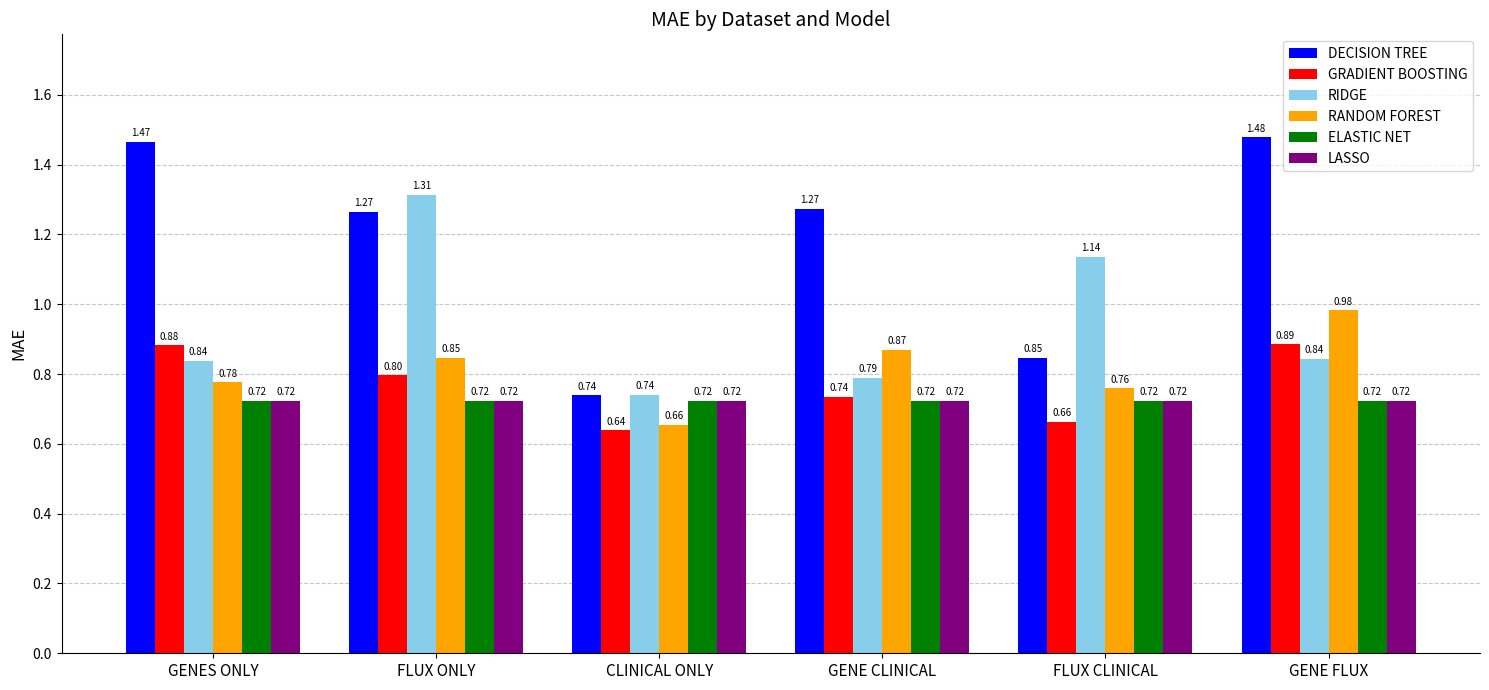

Is the value of RANDOM FOREST at FLUX ONLY greater than the value of LASSO at GENES ONLY?

Yes